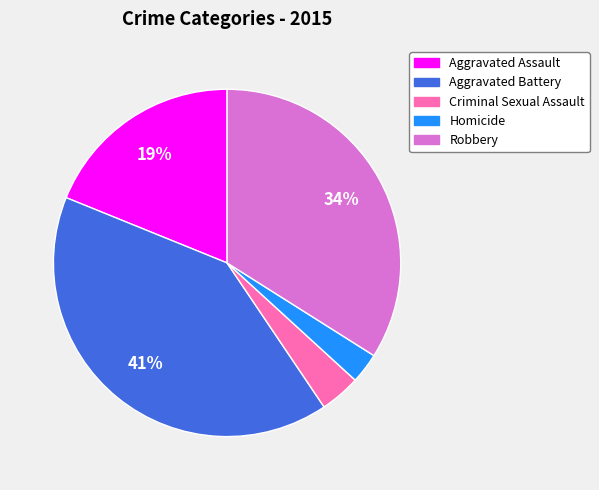

What percentage is the Criminal Sexual Assault slice, to the nearest percent?

4%